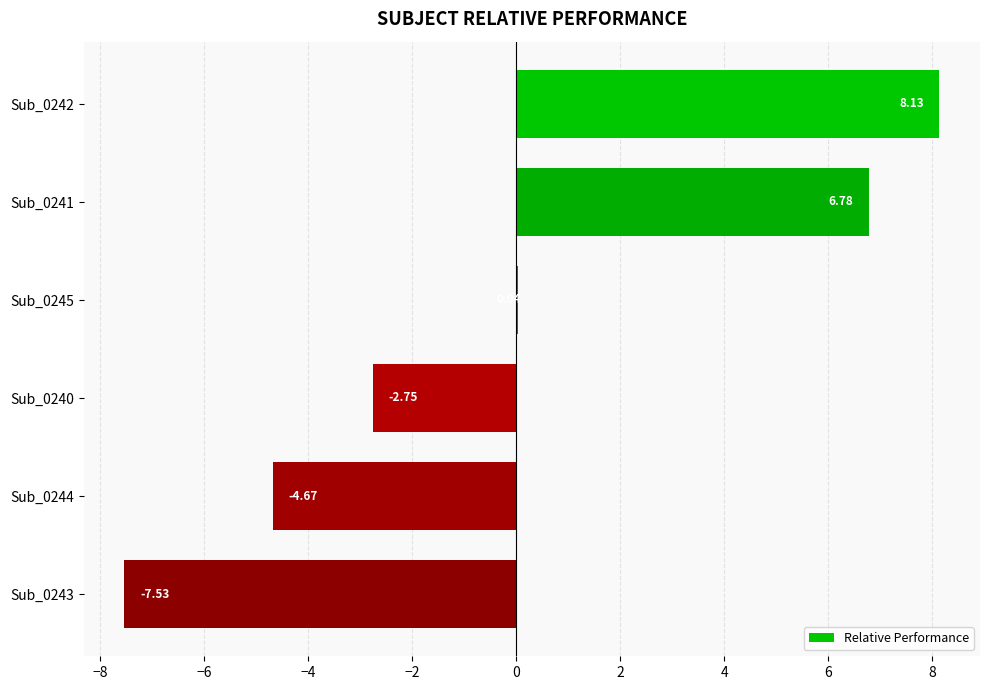

Between Sub_0245 and Sub_0243, which is larger?

Sub_0245